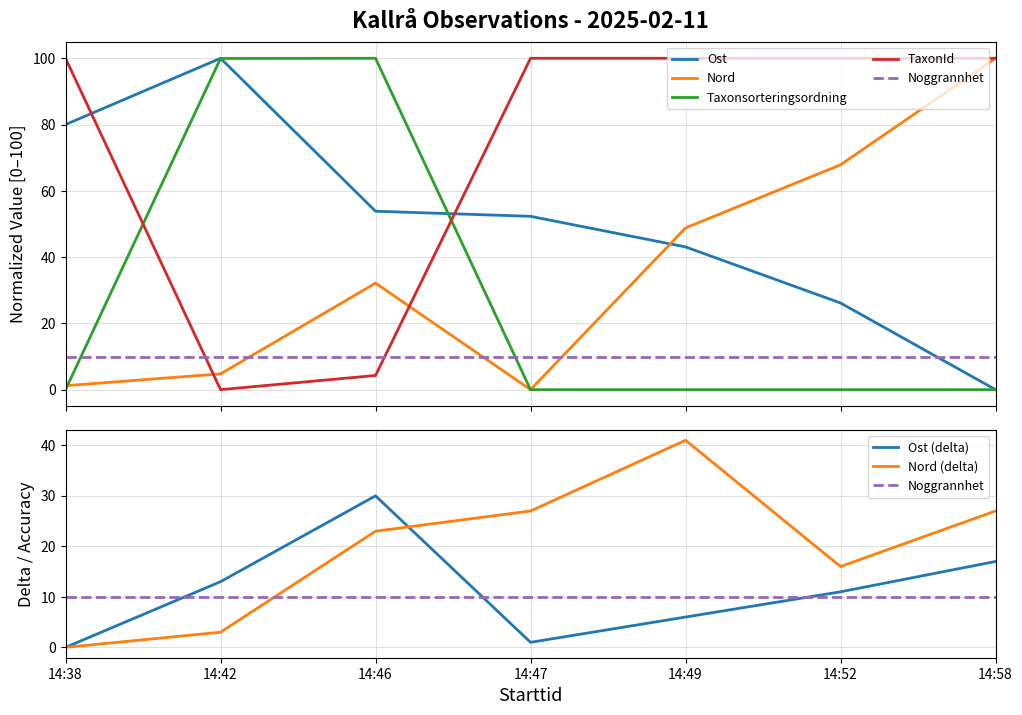

What is the difference between the maximum and minimum values in the TaxonId series?

100.0